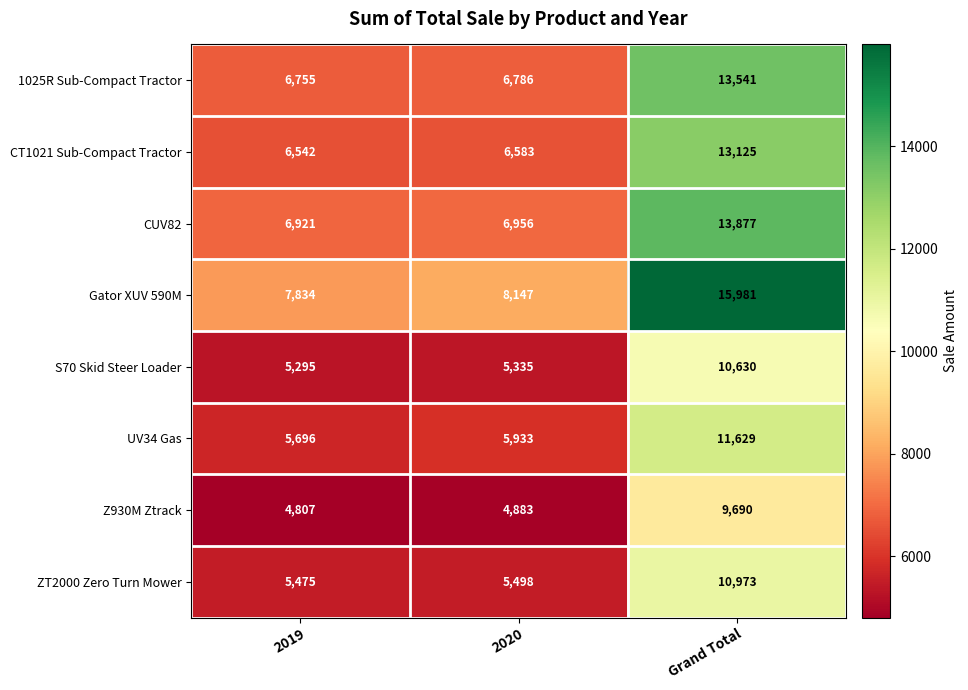

Rank the series by their maximum value, from highest to lowest.

Gator XUV 590M, CUV82, 1025R Sub-Compact Tractor, CT1021 Sub-Compact Tractor, UV34 Gas, ZT2000 Zero Turn Mower, S70 Skid Steer Loader, Z930M Ztrack